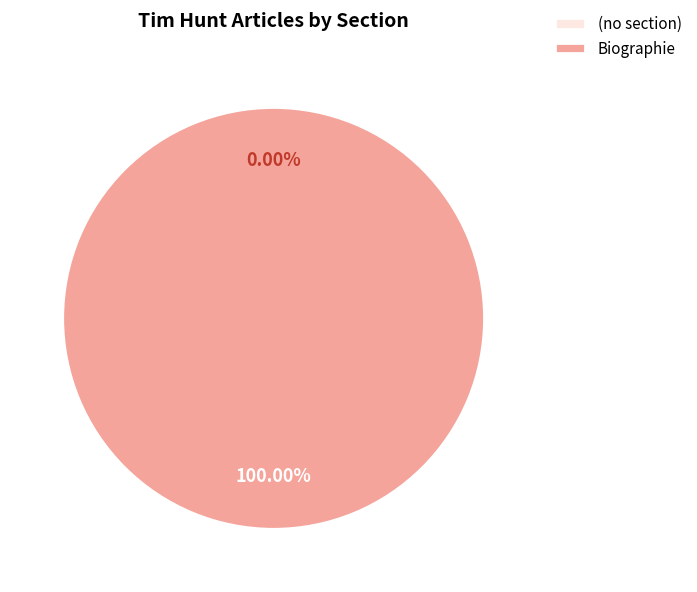

The Portail:Biochimie/Articles liés (row 0) slice represents 0% of the pie. True or false?

True